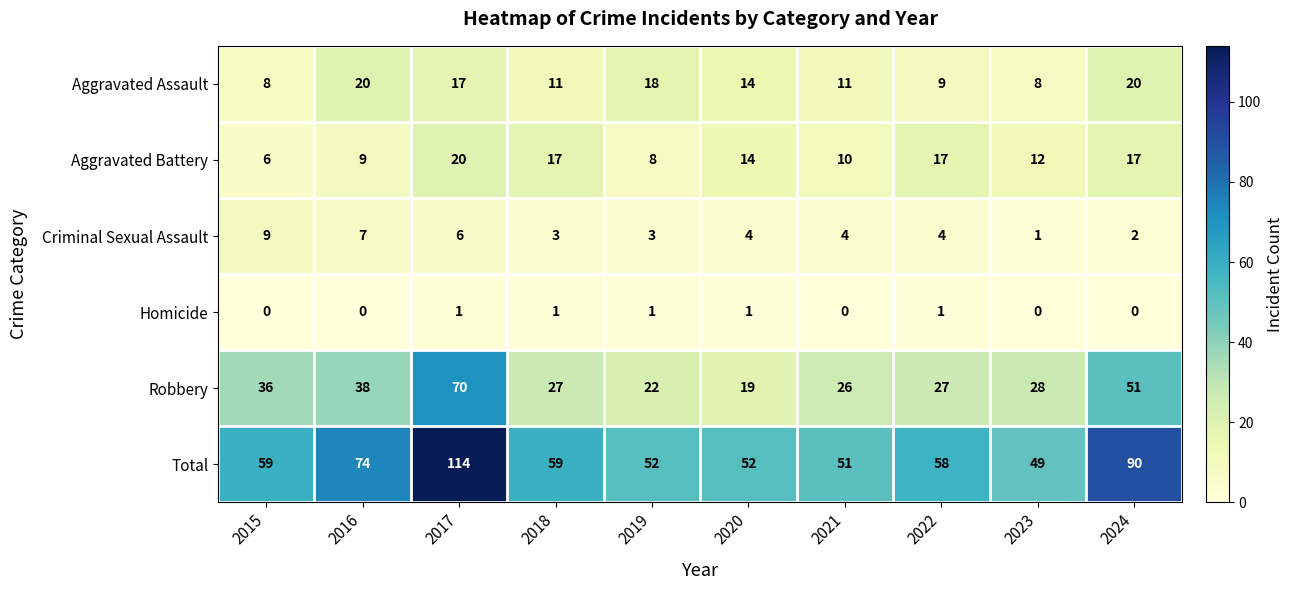

Which series changed the most between 2022 and 2024?

Total